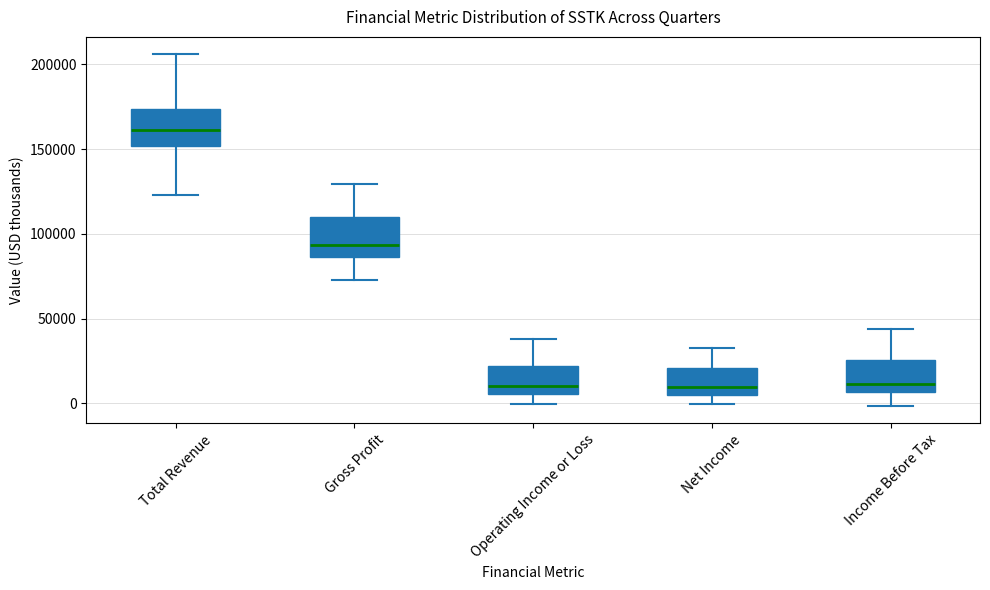

Where does the upper whisker of the box for Gross Profit end on the y-axis? The values are not printed on the chart, so give them approximately, as read against the axis.

130000